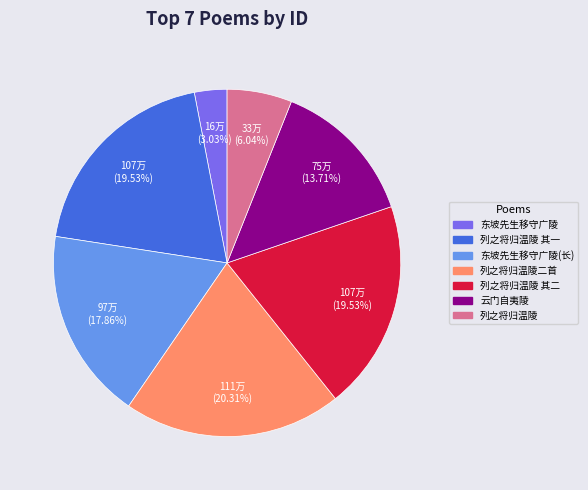

Is there any slice that represents more than half of the pie?

No